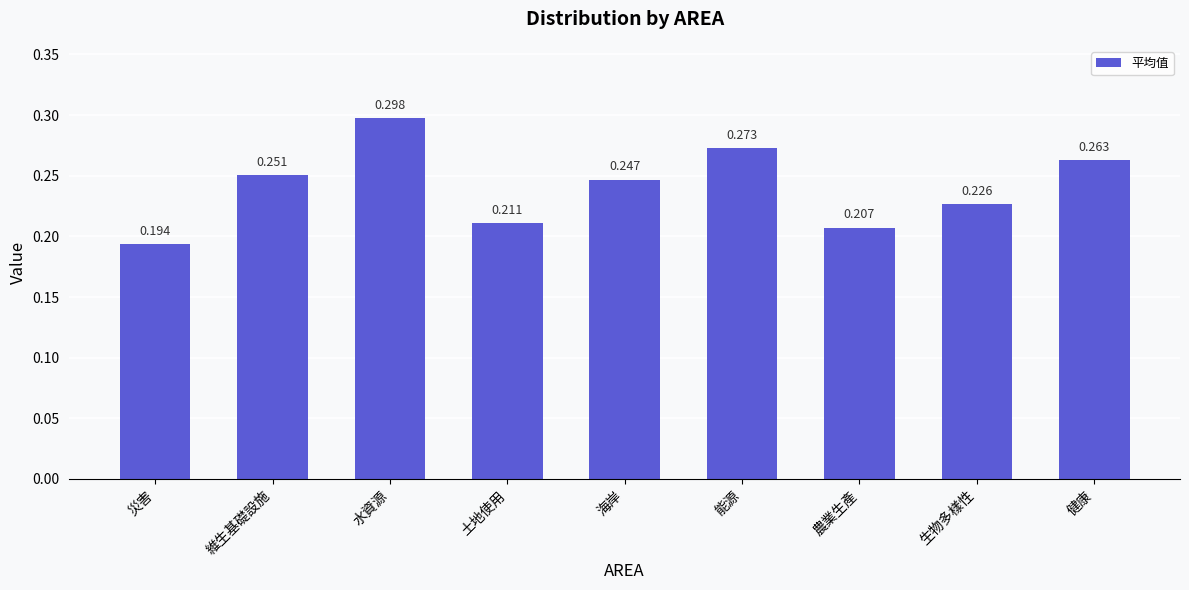

What is the label of the 4th bar from the left?

土地使用